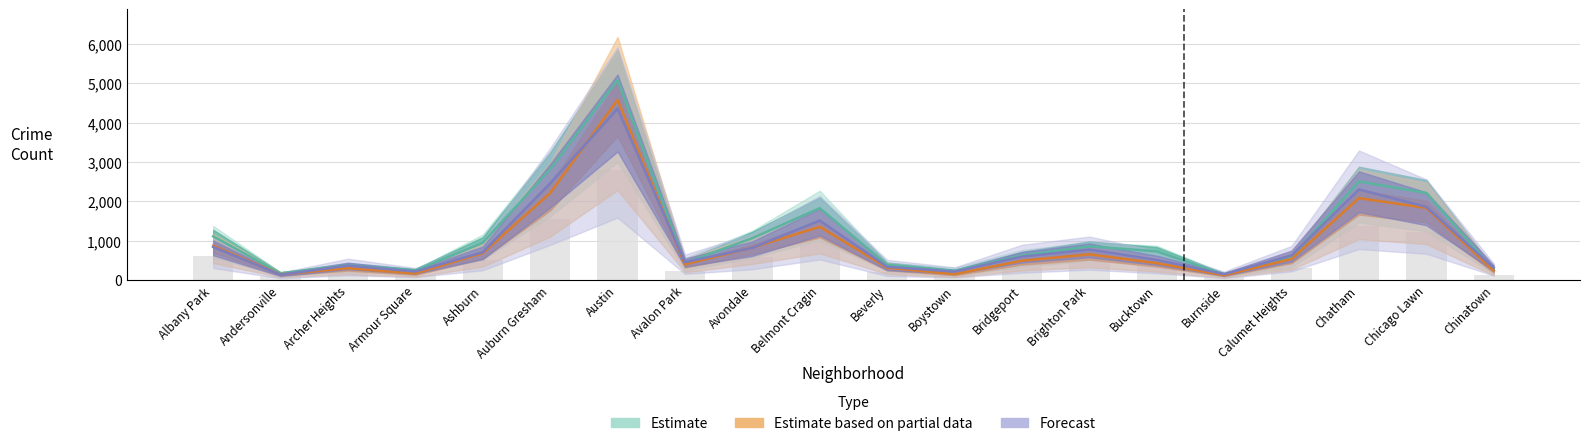

Which has a higher value, Andersonville or Avondale?

Avondale